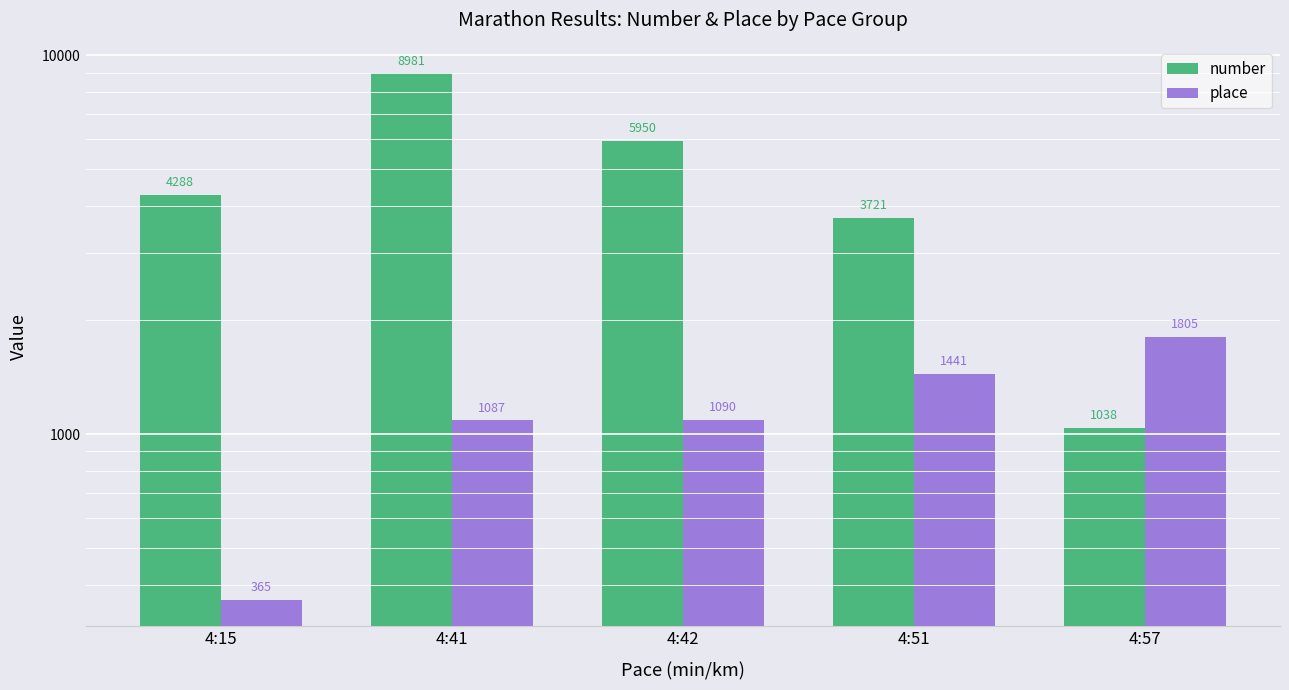

How many data points in place are above 1090?

2